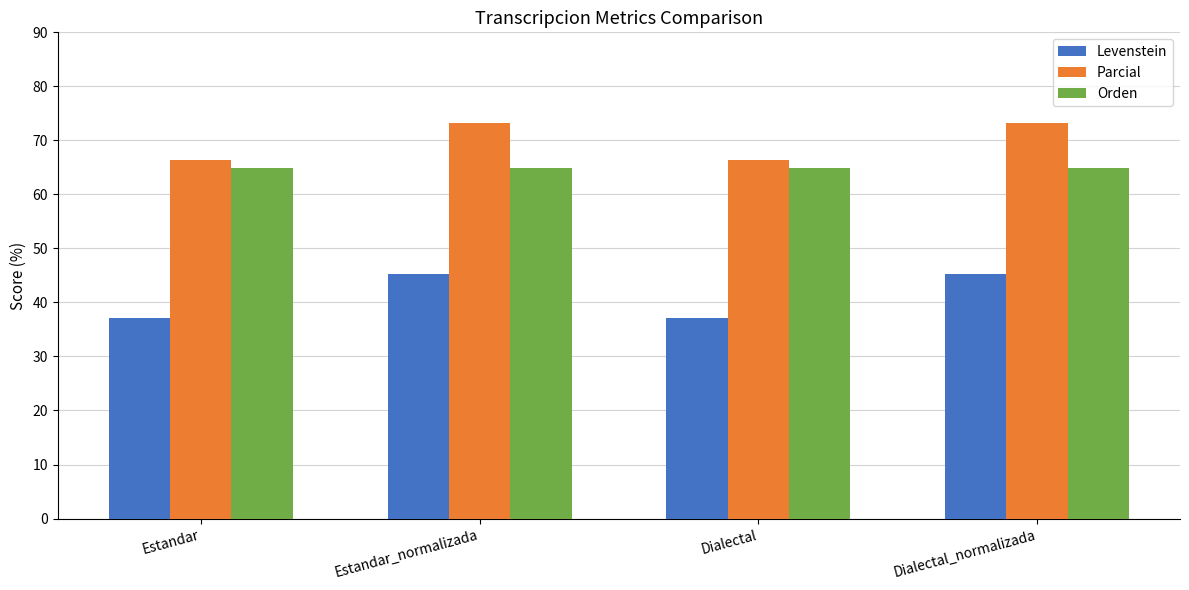

What position from the left is Estandar_normalizada?

2